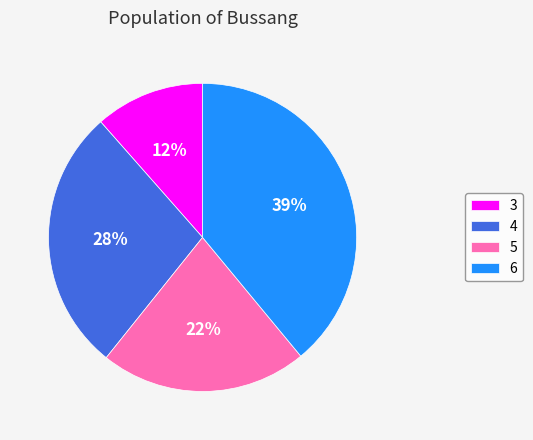

Which category has the biggest portion of the pie?

6